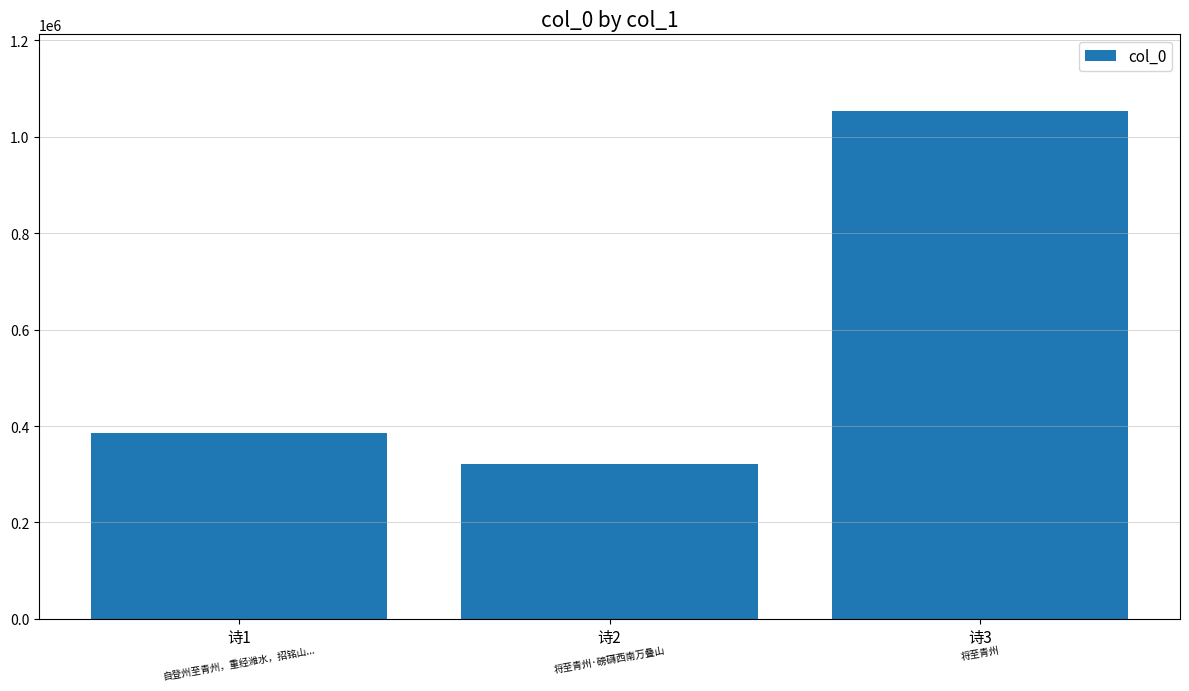

What is the ratio of the value at 诗1 to the value at 诗2?

1.2